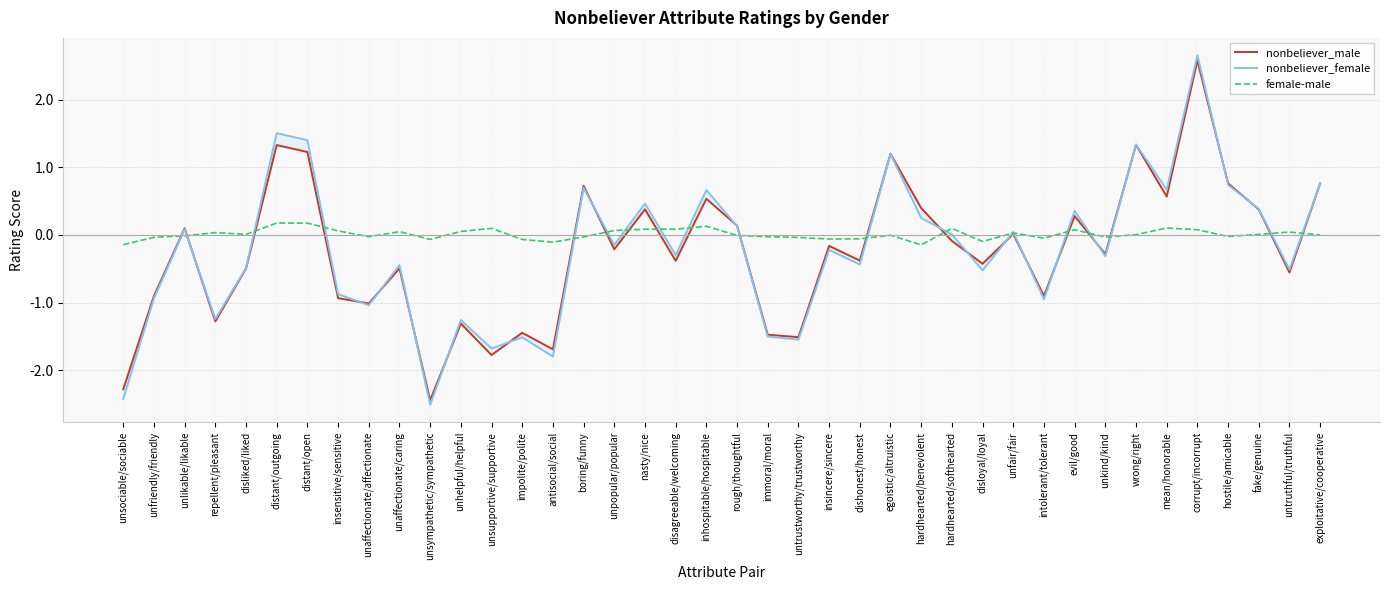

What is the value of the nonbeliever_female point at the 5th from the left?

-0.5